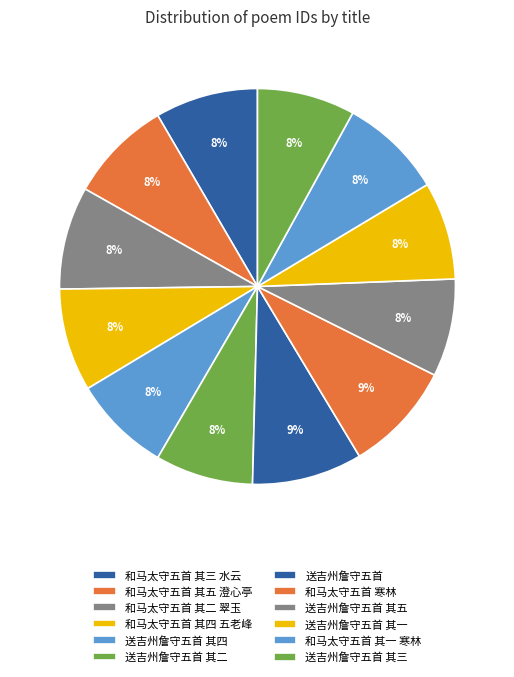

What is the smallest slice in the pie chart?

送吉州詹守五首 其五